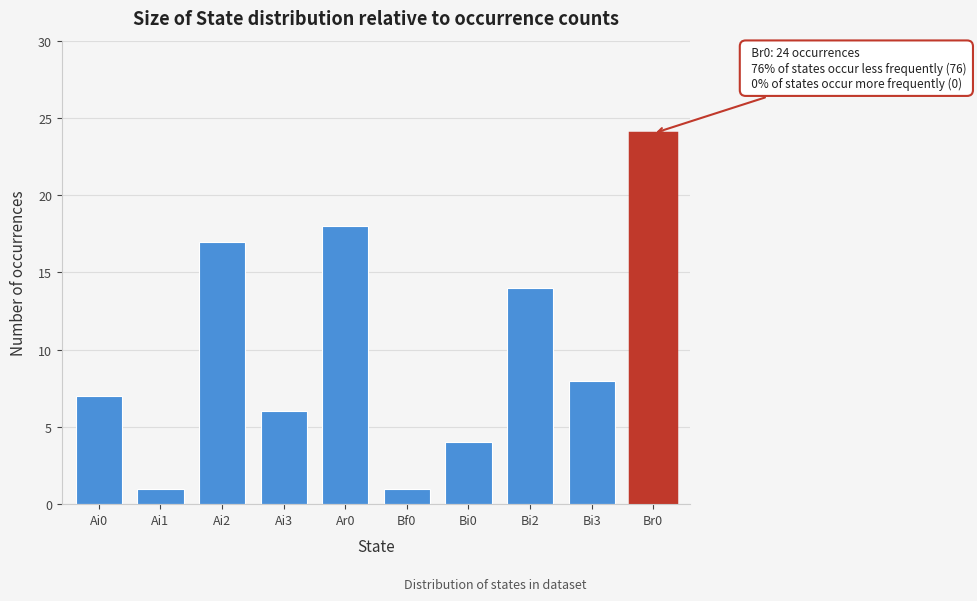

Reading right to left, transcribe all the data shown in this chart.

24	8	14	4	1	18	6	17	1	7